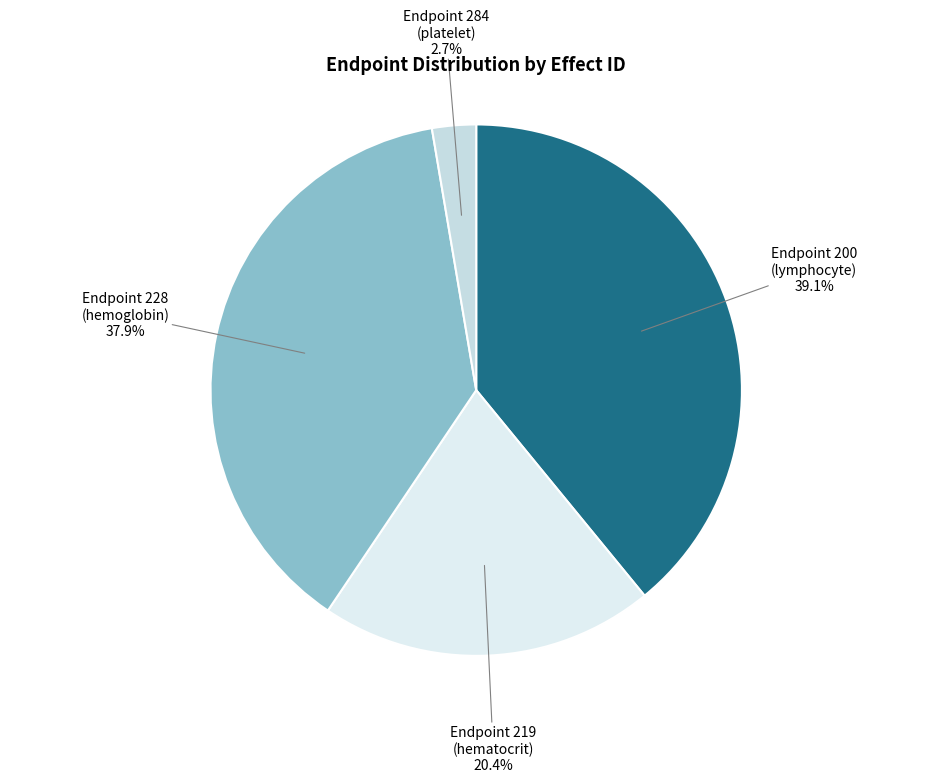

Rank the categories by value from highest to lowest.

200 (lymphocyte), 228 (hemoglobin), 219 (hematocrit), 284 (platelet)